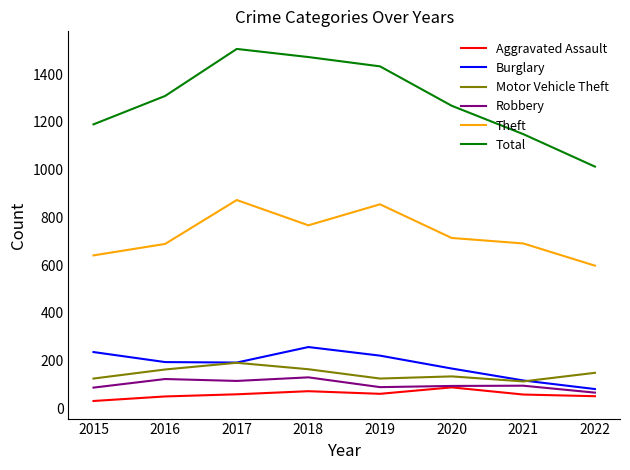

What is the minimum value shown in the chart?

31